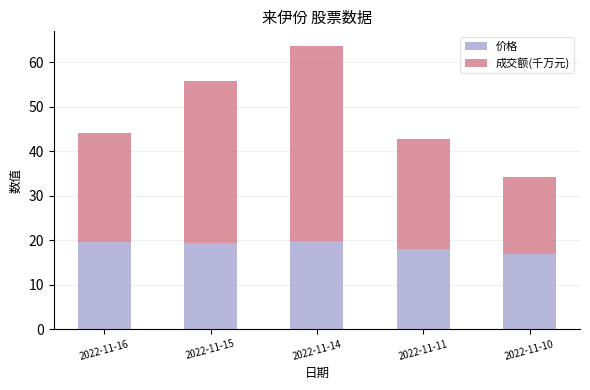

What is the minimum value for 价格?

16.9